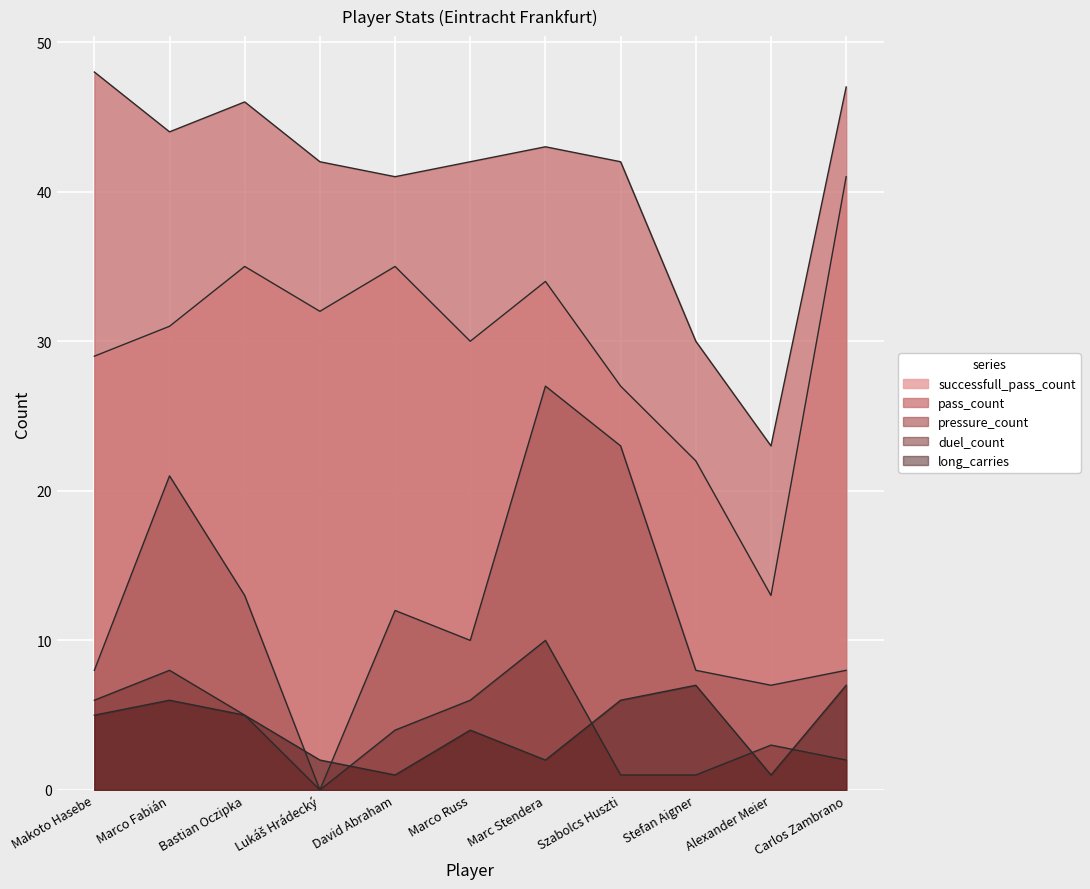

At which label is pass_count closest to 35?

Stefan Aigner